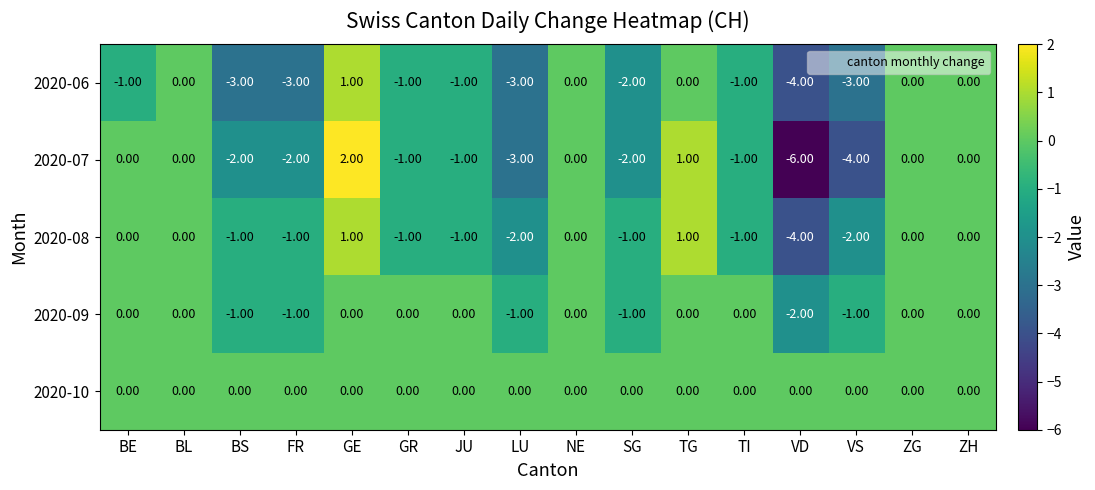

Which series has the largest range (max minus min)?

2020-07